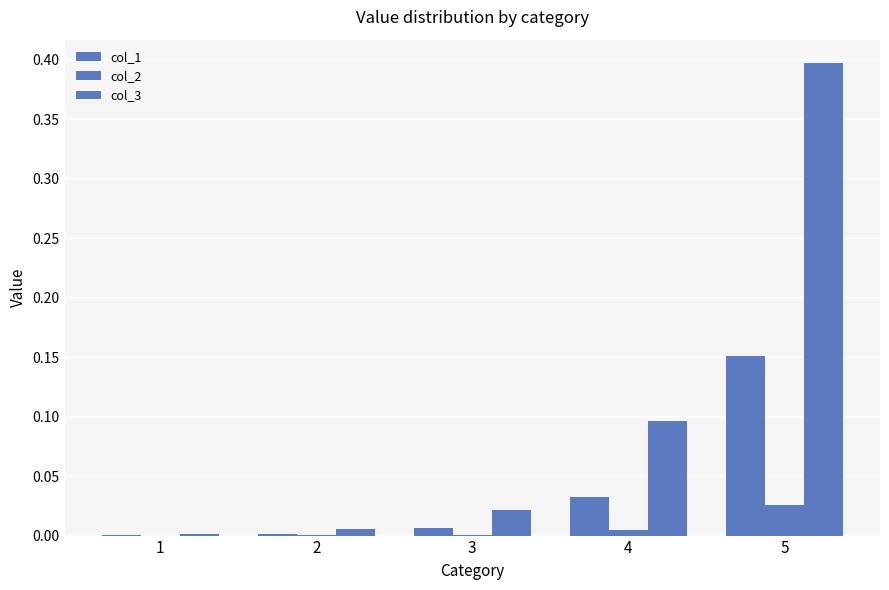

Reading right to left, what are all the values shown in this chart?

col_1: 0.2	0.0	0.0	0.0	0.0
col_2: 0.0	0.0	0.0	0.0	0.0
col_3: 0.4	0.1	0.0	0.0	0.0